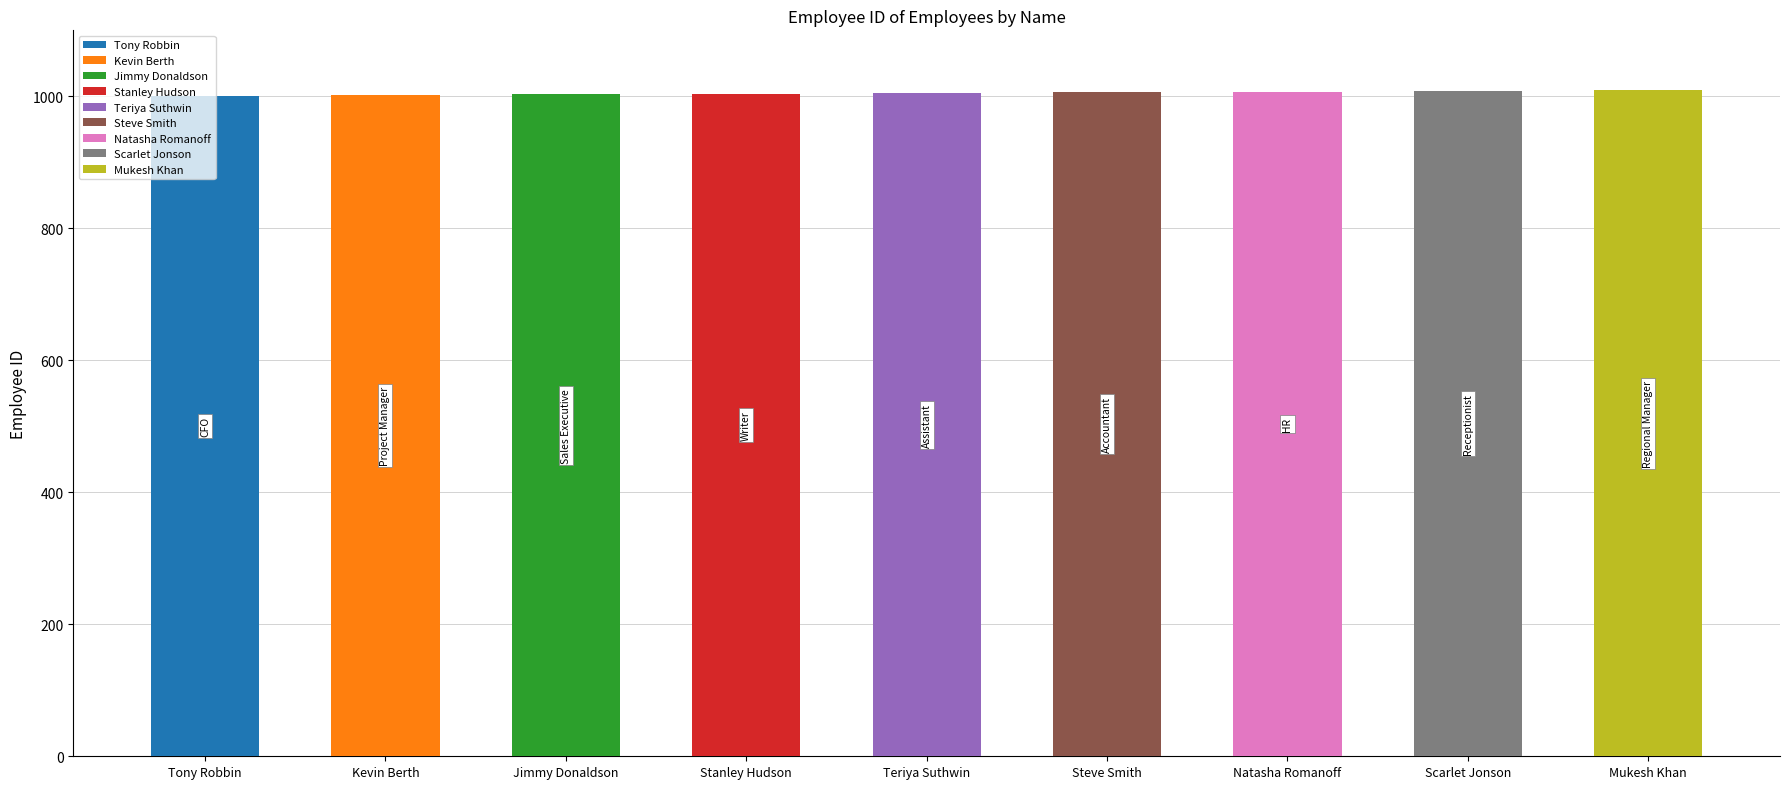

What is the label of the 2nd bar from the right?

Scarlet Jonson